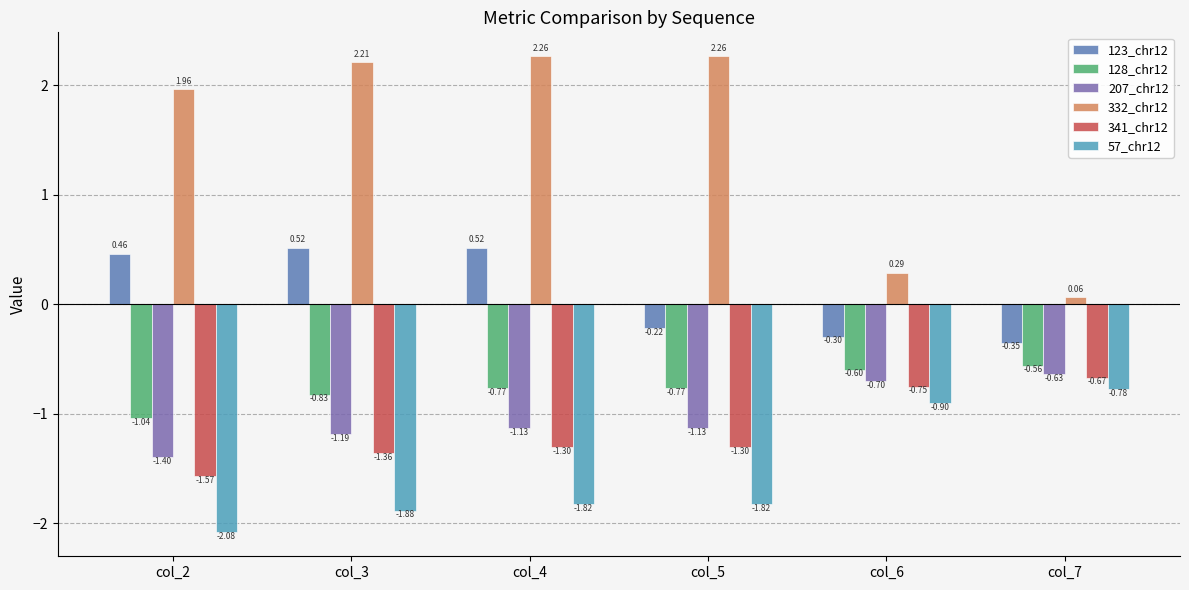

What is the sum of all 332_chr12 values?

9.1